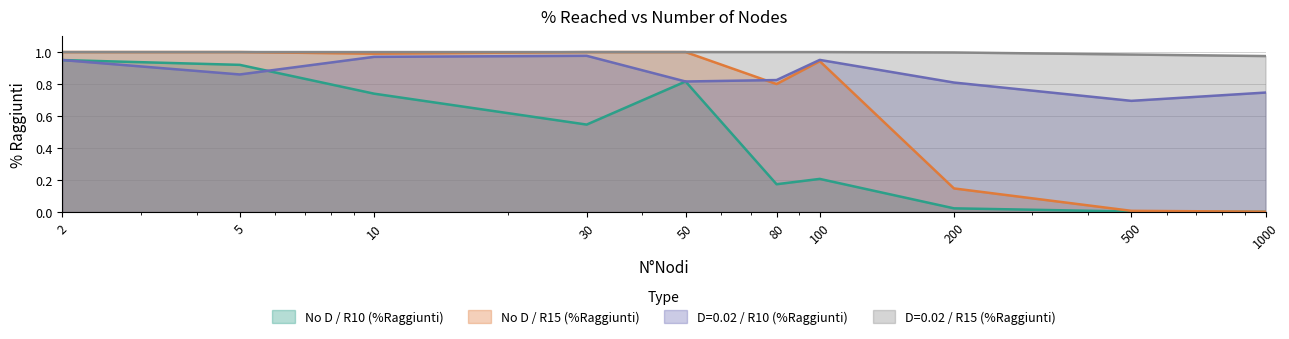

Which series has the largest total across all categories?

D=0.02 / R15 (%Raggiunti)